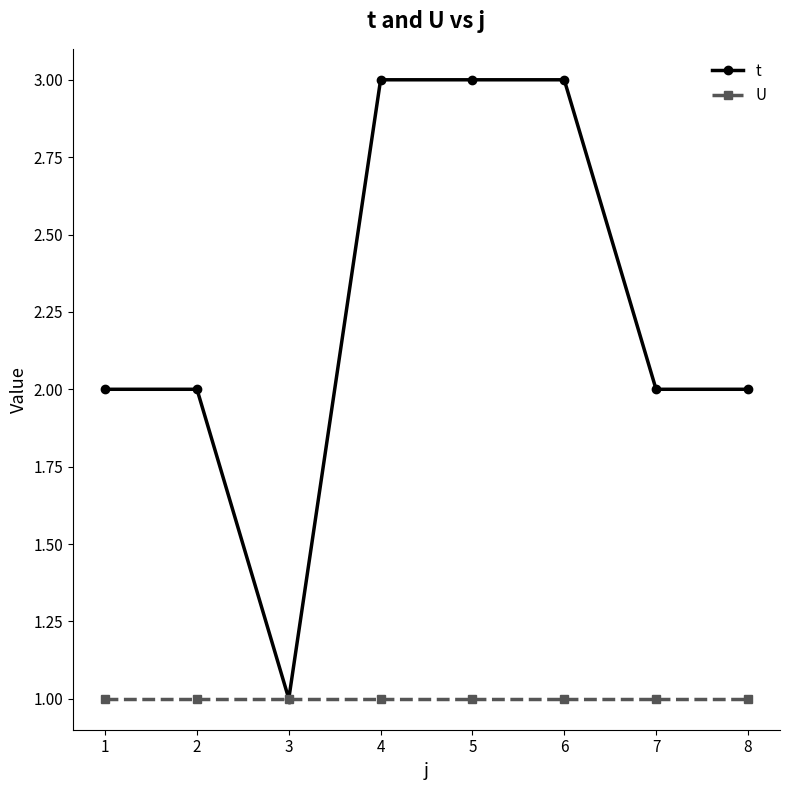

What is the sum of all U values?

8